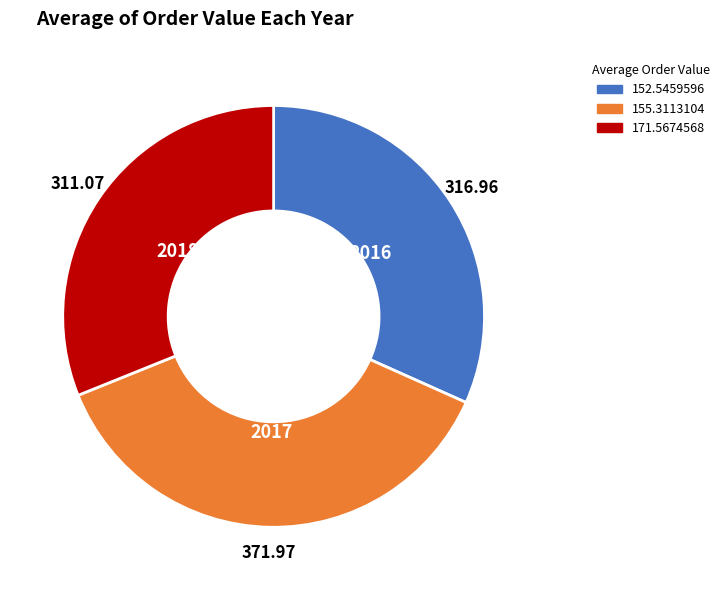

Is the sum of 171.5674568 and 152.5459596 greater than half?

Yes